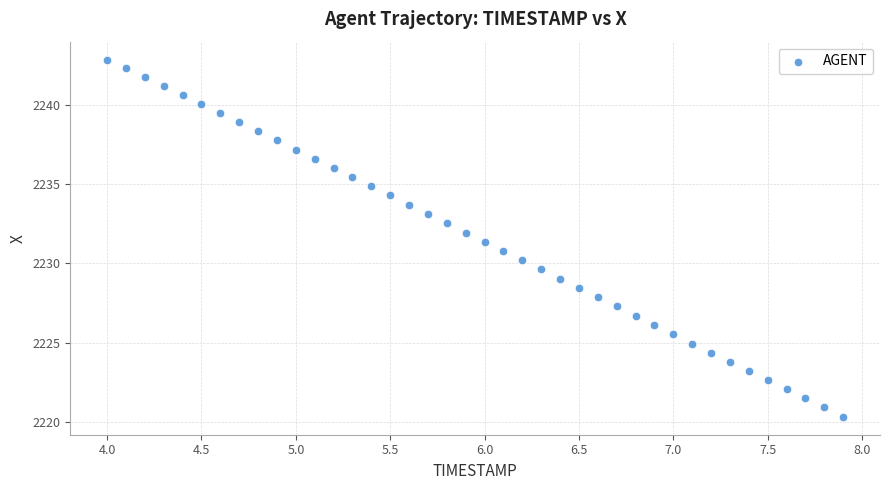

What is the range of X values (max minus min)?

3.9